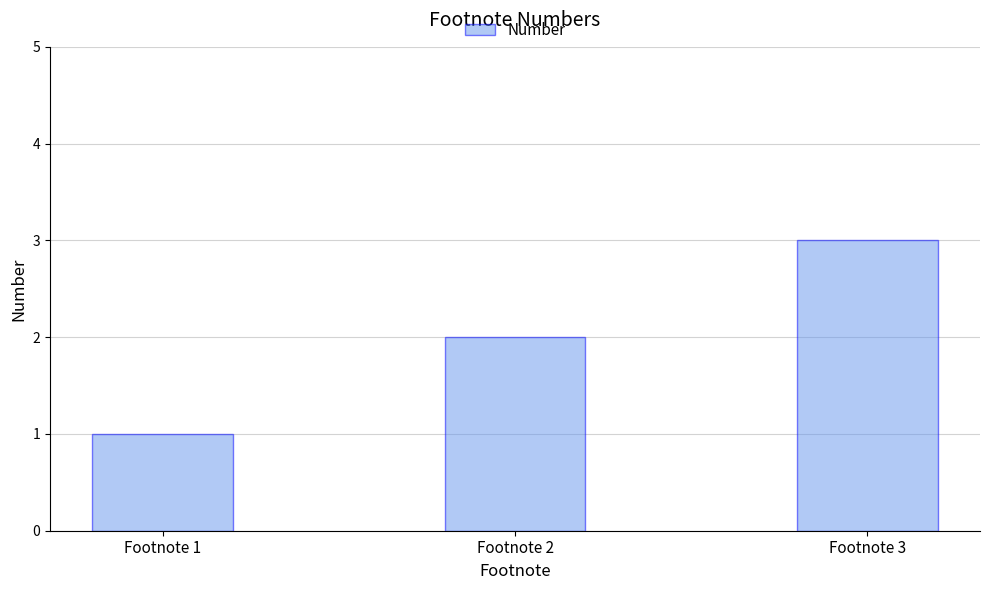

What is the greatest value displayed?

3